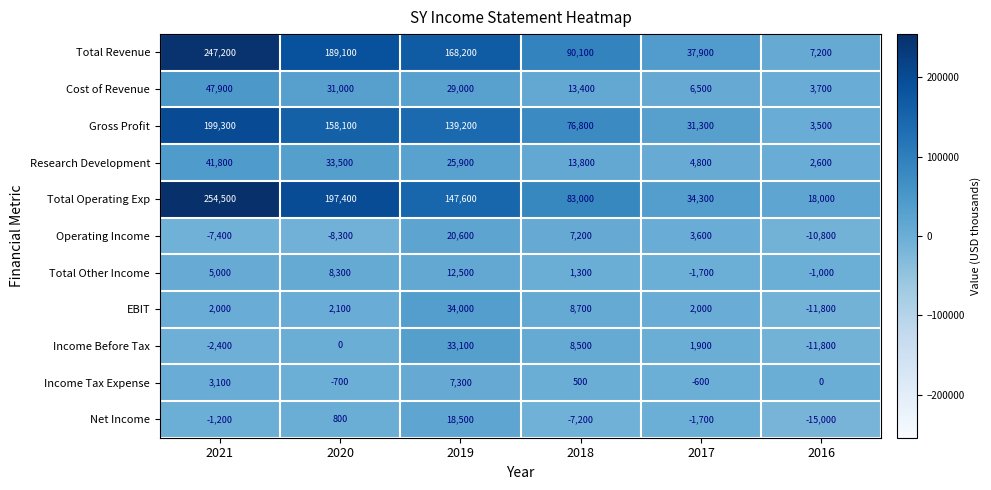

At which label is Net Income closest to 1750?

2020